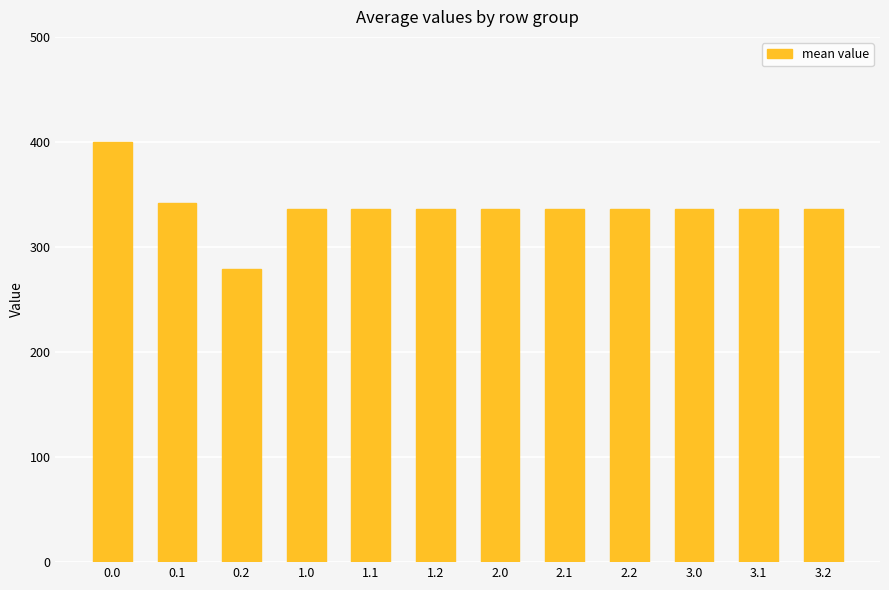

Count the number of data series in this chart.

1